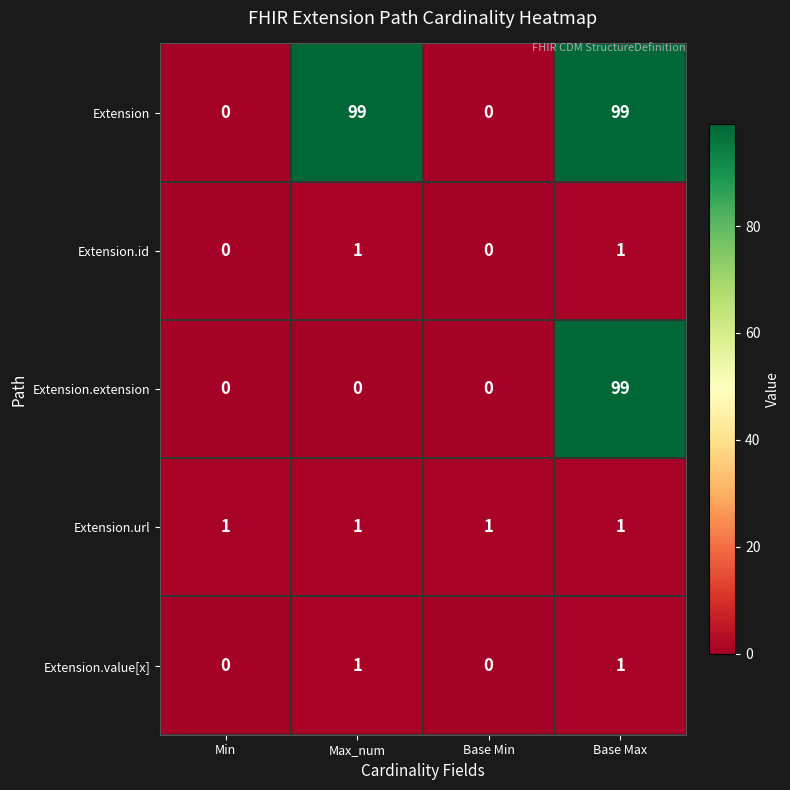

Reading left to right, transcribe all the data shown in this chart.

Extension: 0	99	0	99
Extension.id: 0	1	0	1
Extension.extension: 0	0	0	99
Extension.url: 1	1	1	1
Extension.value[x]: 0	1	0	1